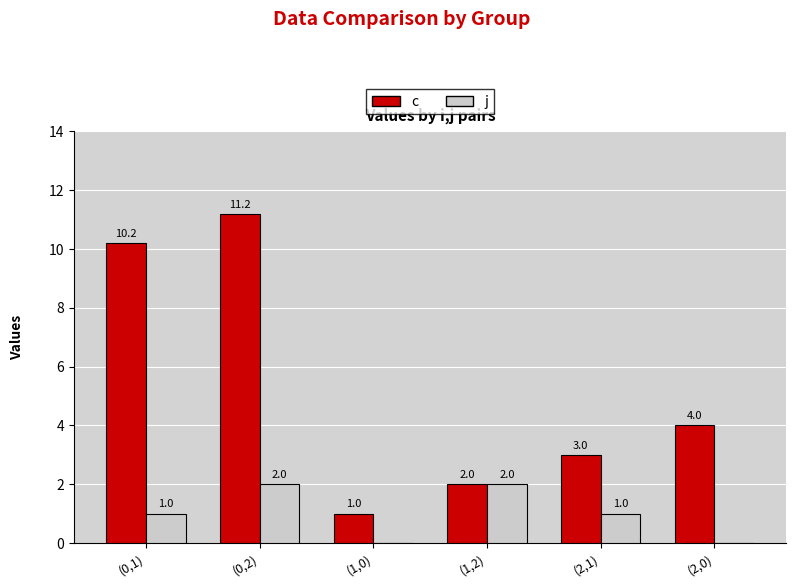

What is the approximate value of c at (2,0)?

4.0